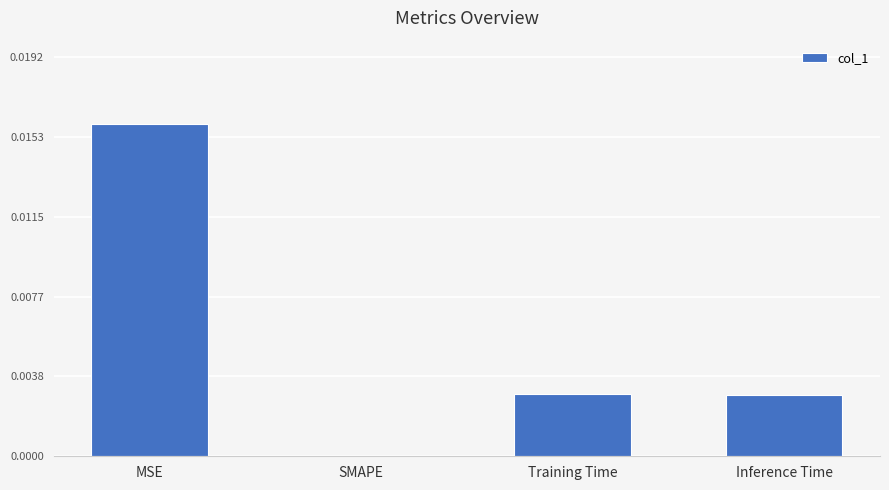

The chart shows a value of 0.0 at Inference Time. True or false?

True